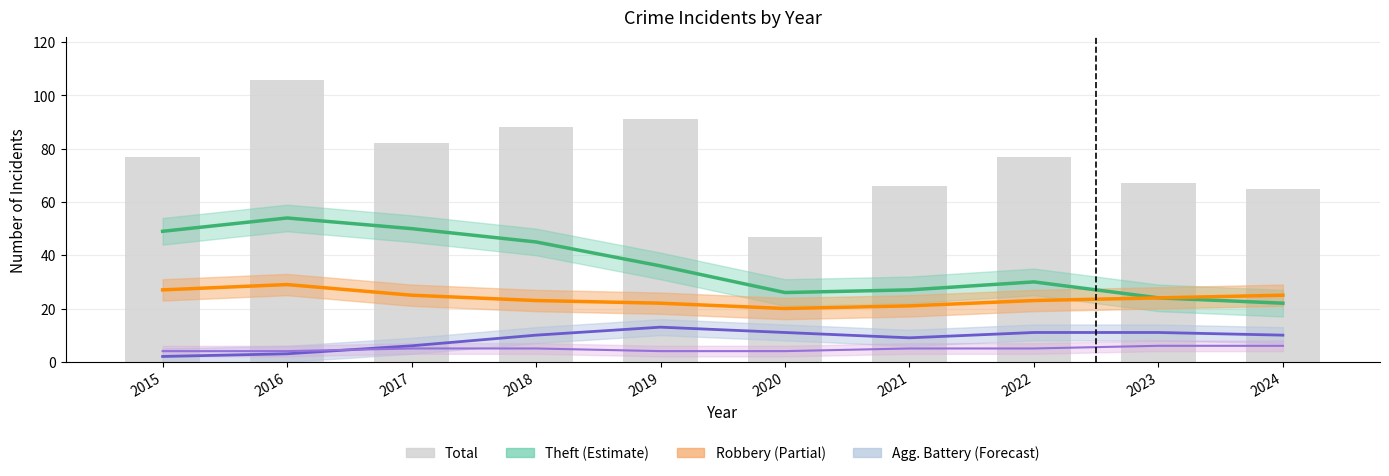

Is it true that the value at 2015 is 77?

True